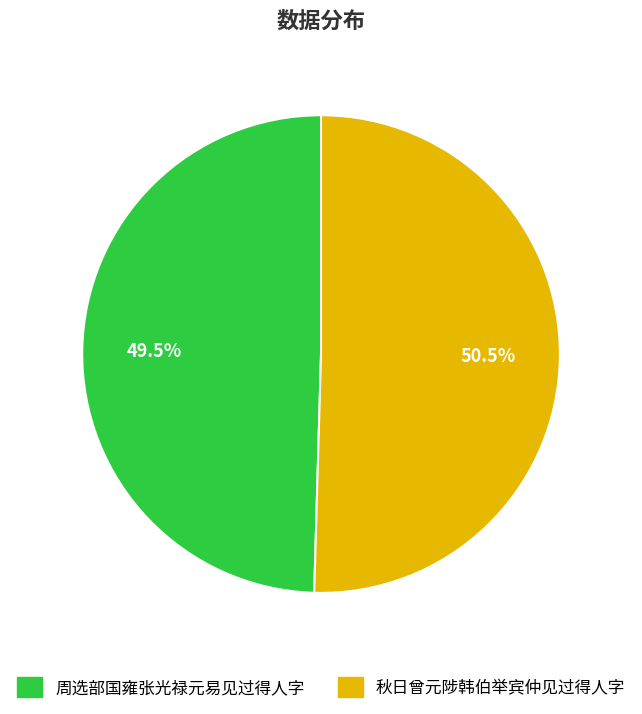

What is the total percentage of 秋日曾元陟韩伯举宾仲见过得人字 and 周选部国雍张光禄元易见过得人字?

100.0%